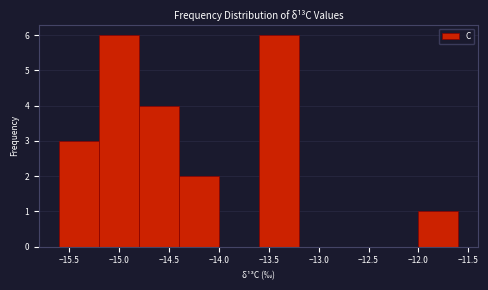

Reading left to right, list every bar in this chart as the range it spans on the x-axis followed by its height. The values are not printed on the chart, so give them approximately, as read against the axis.

-15.6 to -15.2: 3
-15.2 to -14.8: 6
-14.8 to -14.4: 4
-14.4 to -14.0: 2
-14.0 to -13.6: 0
-13.6 to -13.2: 6
-13.2 to -12.8: 0
-12.8 to -12.4: 0
-12.4 to -12.0: 0
-12.0 to -11.6: 1